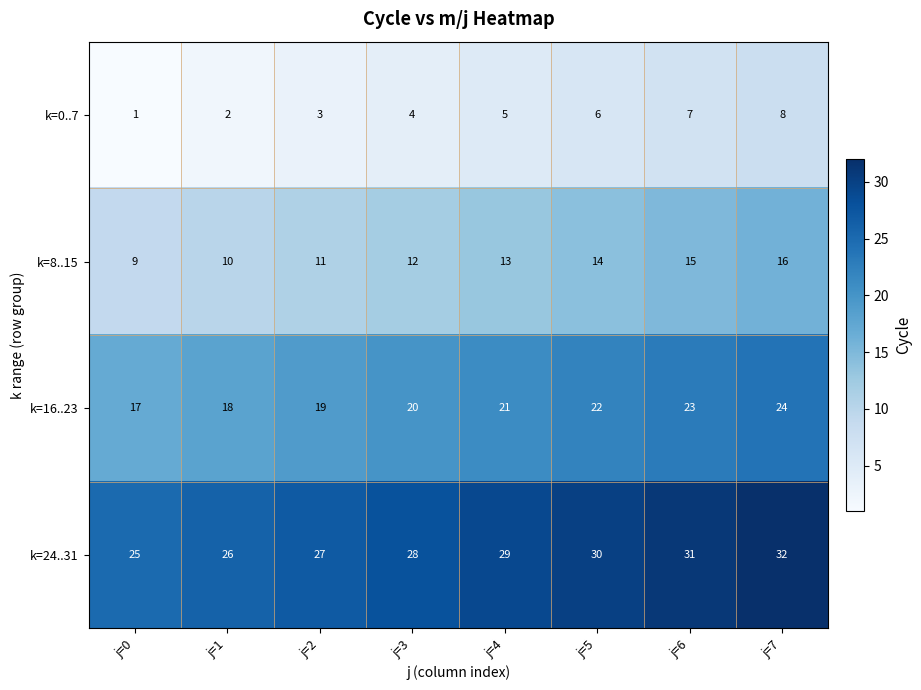

How many categories are shown in the chart?

8